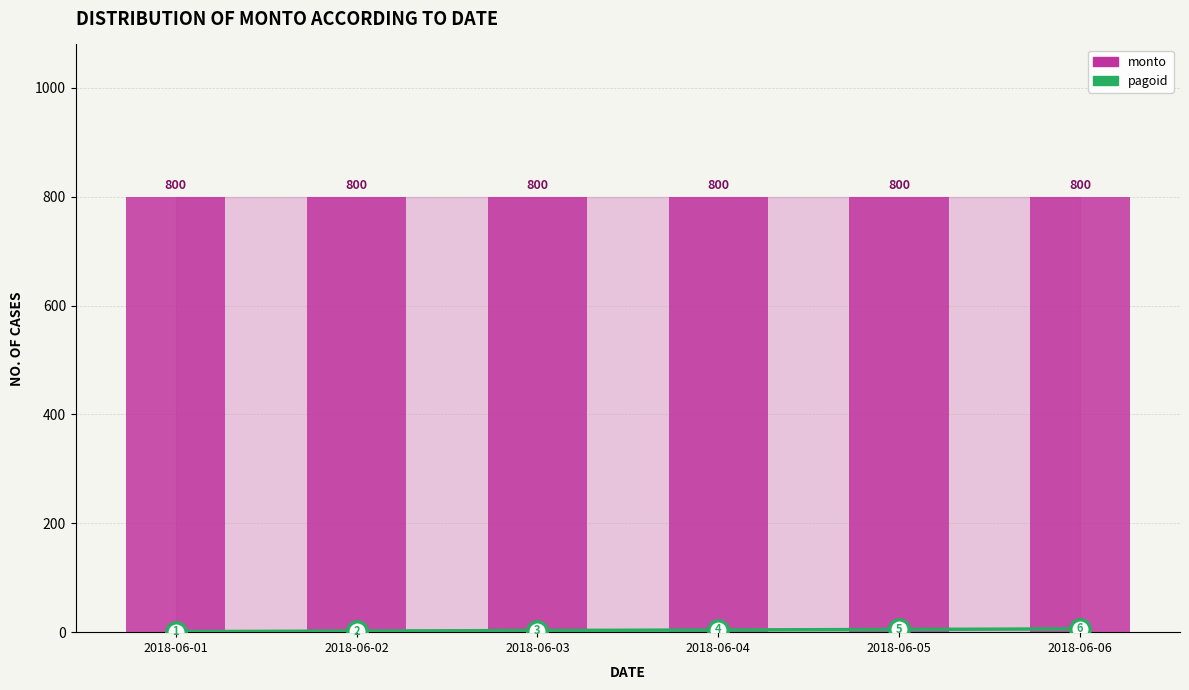

Which series has the largest range (max minus min)?

pagoid